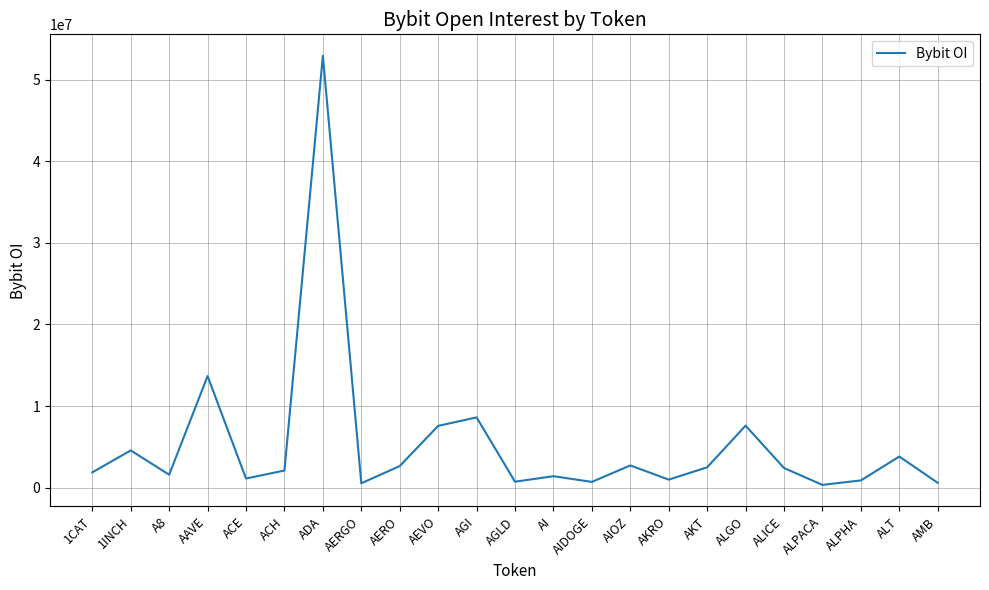

What is the difference between the second highest and second lowest values?

13133062